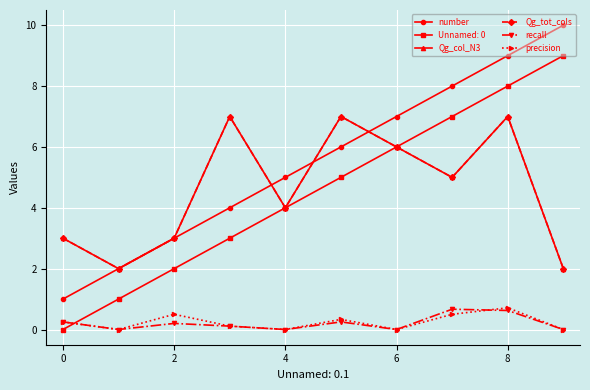

Is this an area chart (filled region under the line)?

No